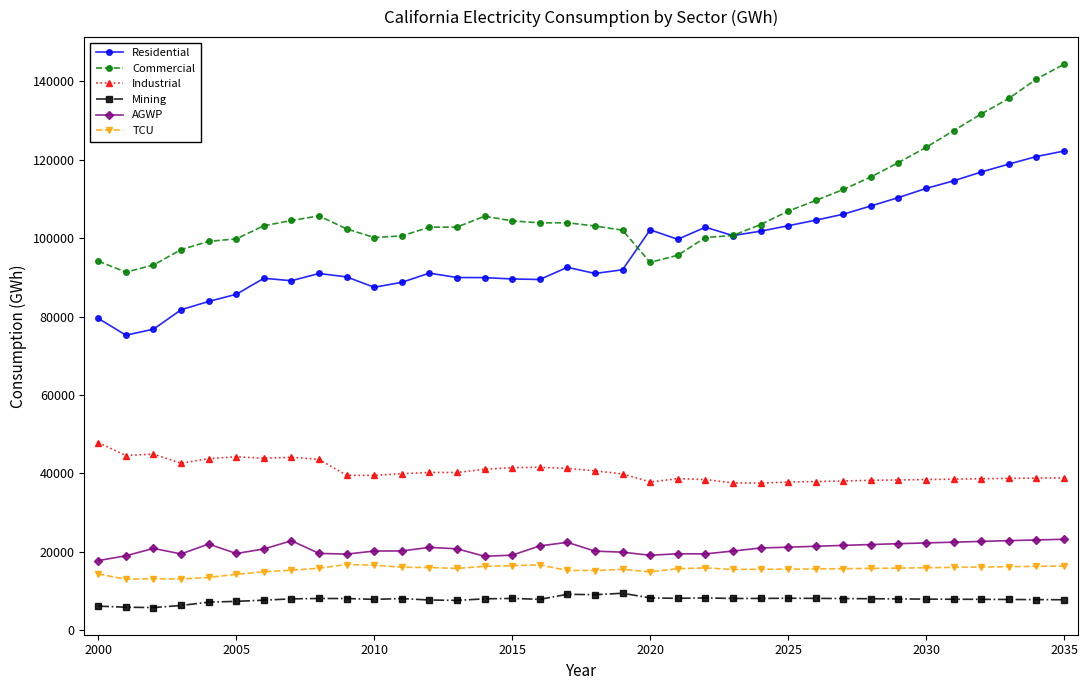

What is the difference between the maximum and minimum values in the Industrial series?

10343.0